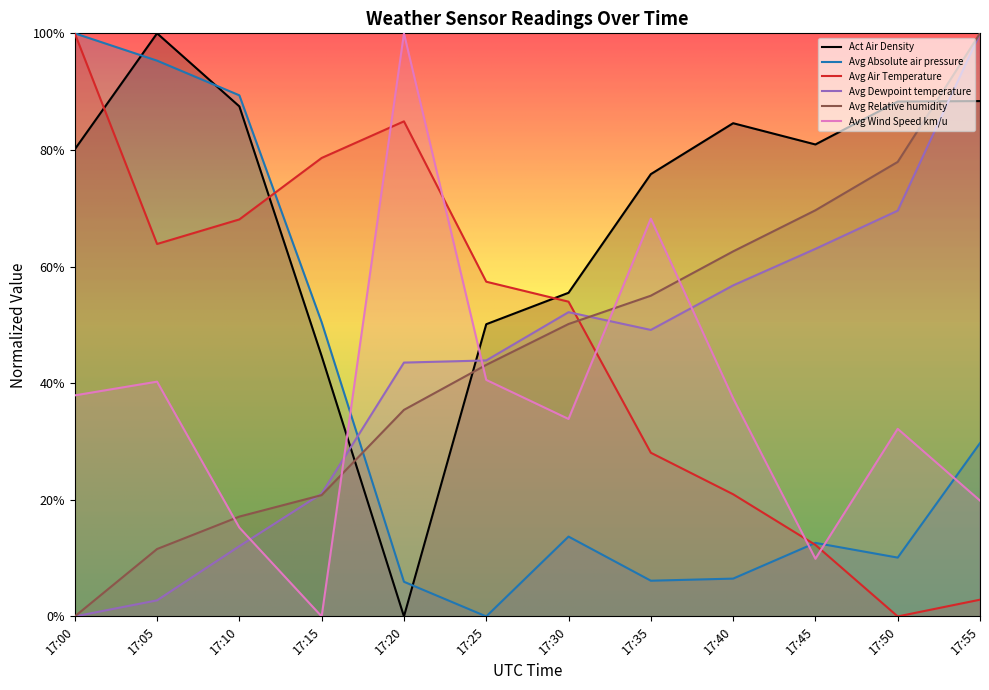

What is the difference between the maximum and minimum values in the Avg Air Temperature series?

1.0